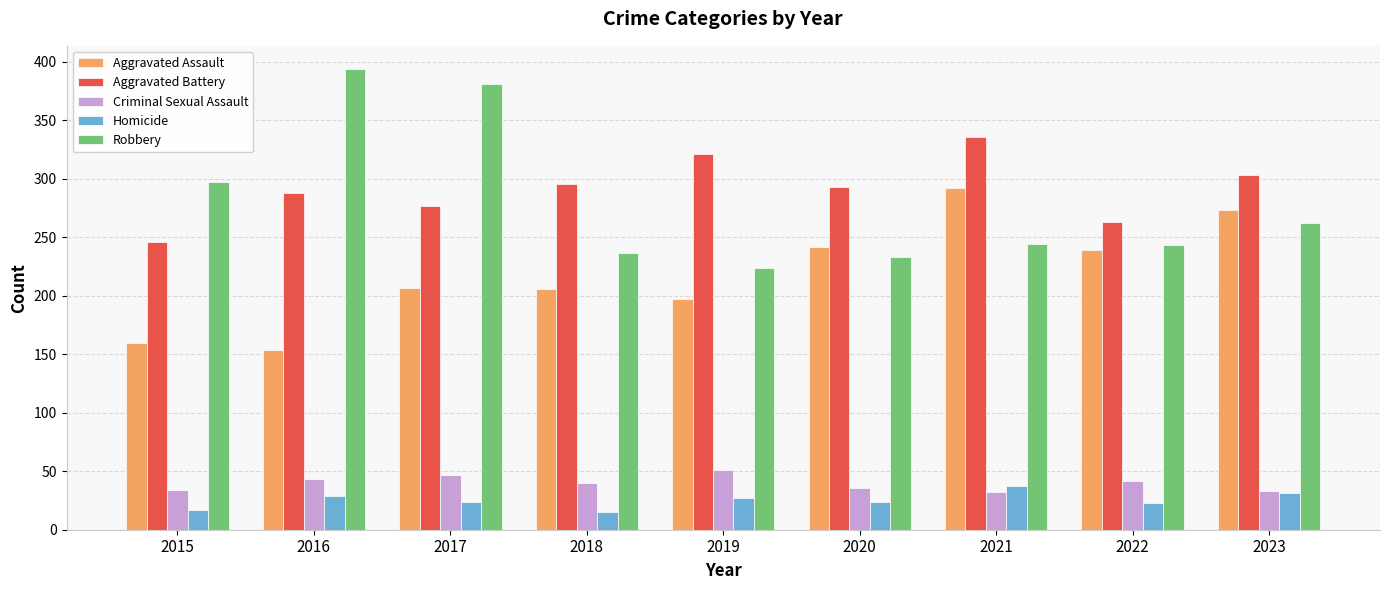

Is it true that Homicide equals 38 at 2020?

False